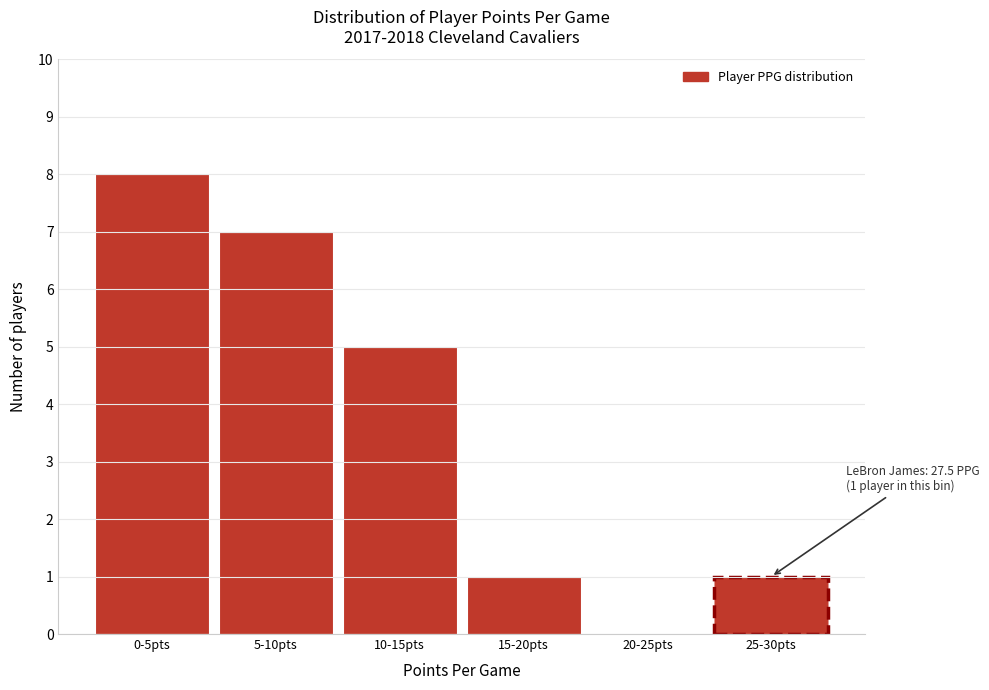

Reading left to right, extract all data points from this chart.

0-5pts=8	5-10pts=7	10-15pts=5	15-20pts=1	20-25pts=0	25-30pts=1